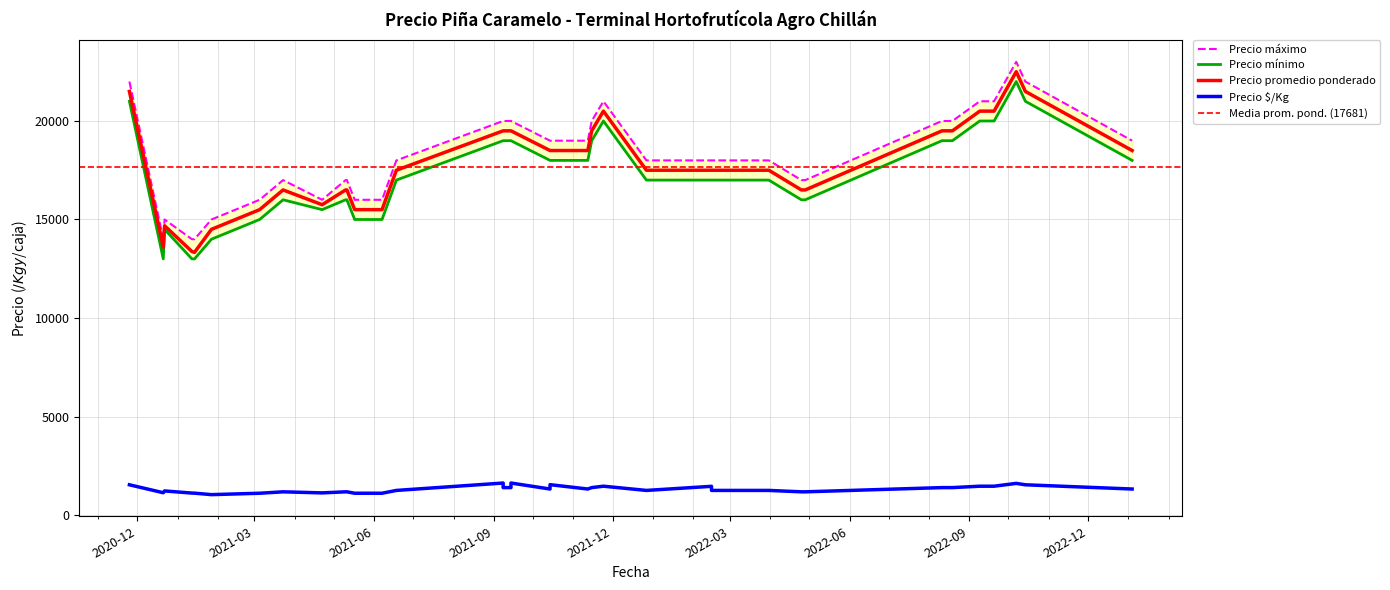

What value does the Precio $/Kg series have at 2021-09-08, to the nearest 100?

1600